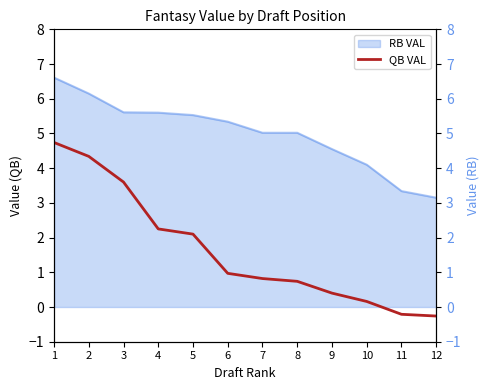

What is the average value?

1.6